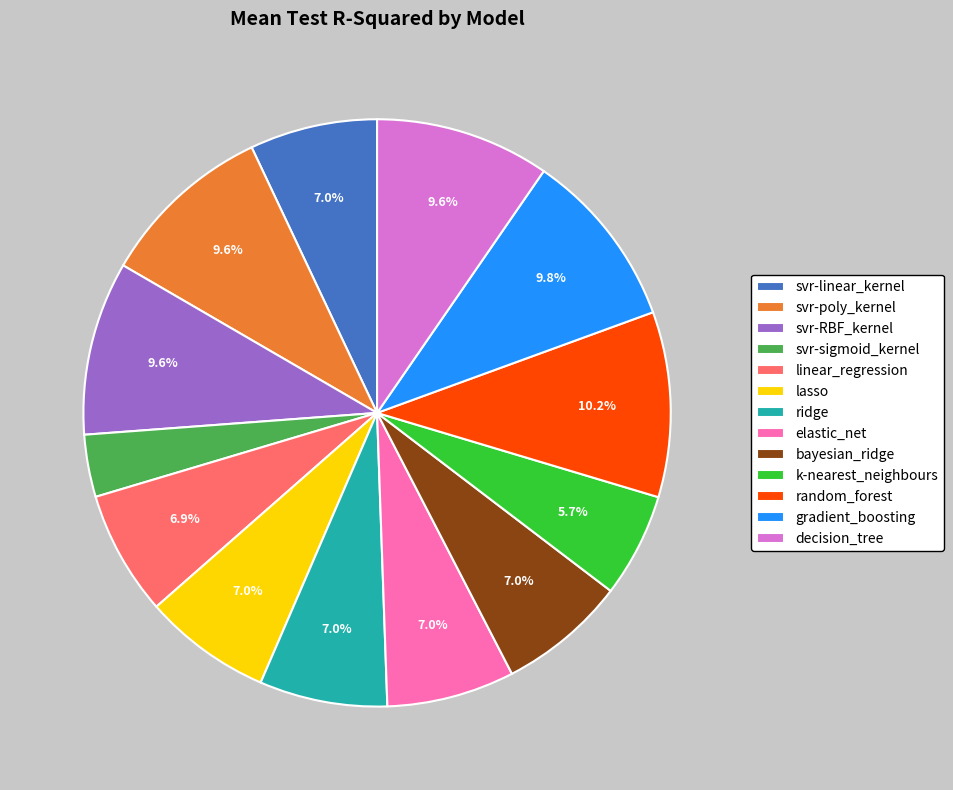

Does any single category account for the majority?

No